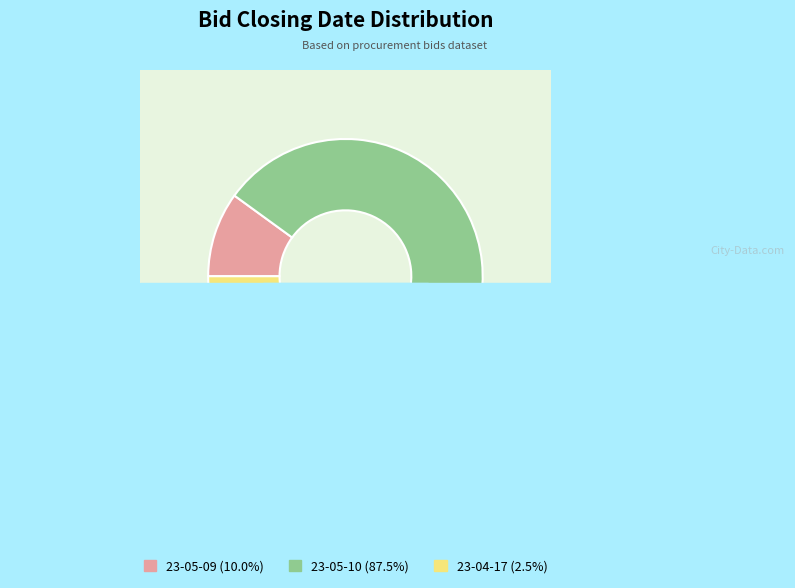

True or false: 23-04-17 accounts for 1% of the total.

False